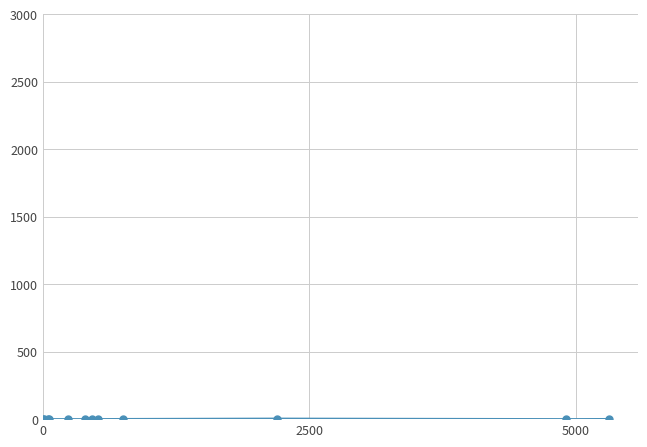

True or false: there are more than 0 points higher than both neighbors.

True